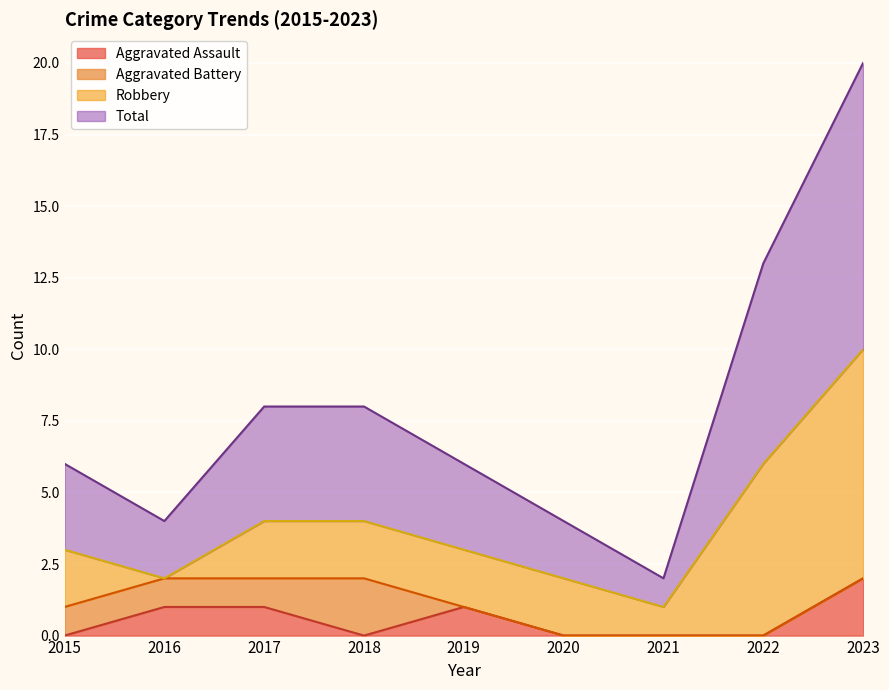

List the labels in order of Aggravated Assault value, largest first.

2023, 2016, 2017, 2019, 2015, 2018, 2020, 2021, 2022